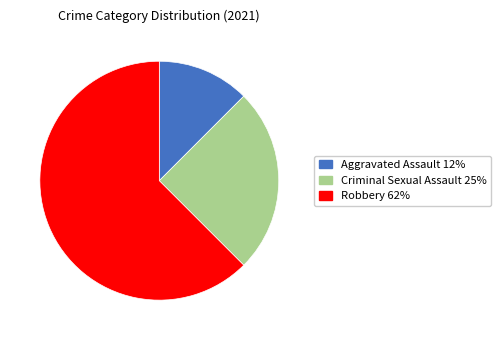

Is there any slice that represents more than half of the pie?

Yes